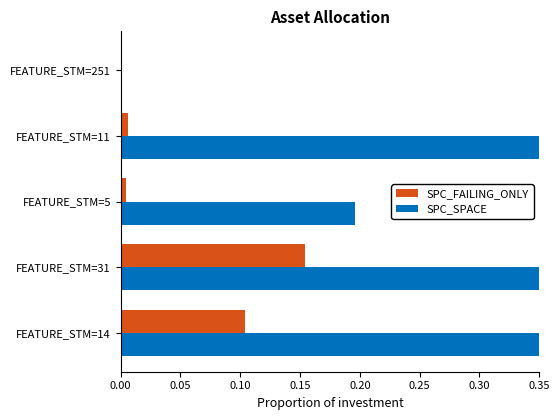

Is the value of SPC_FAILING_ONLY at 0.05 greater than the value of SPC_SPACE at 0.00?

No